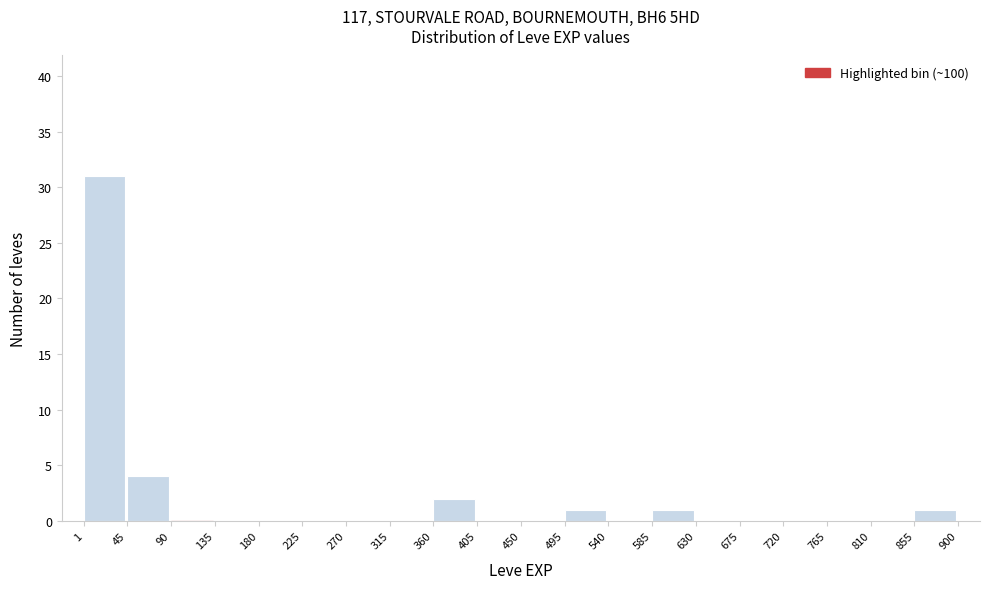

What is the height of the bar covering 360 to 405 on the x-axis? The values are not printed on the chart, so give them approximately, as read against the axis.

2